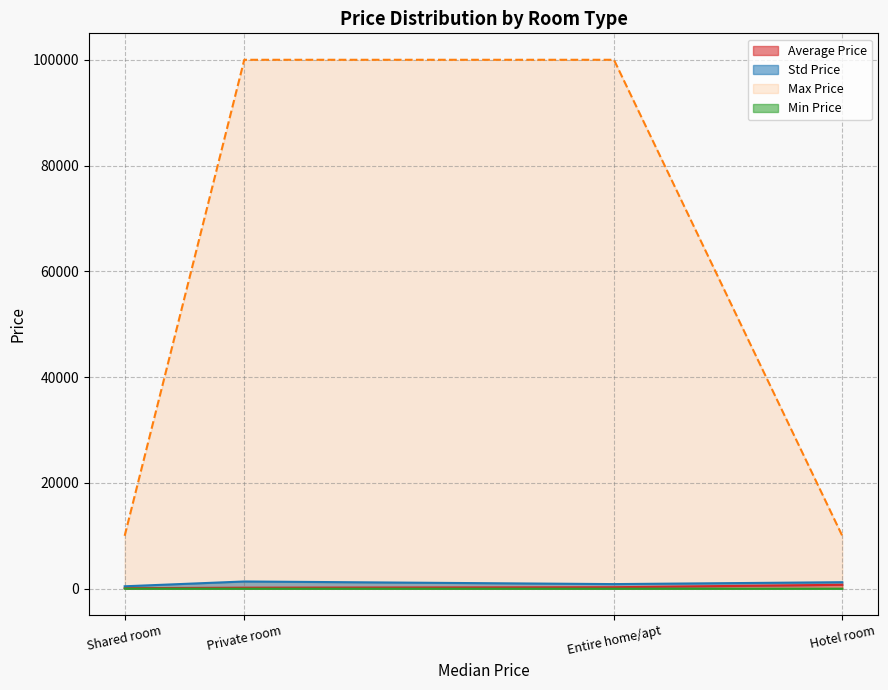

Which series has the largest total across all categories?

max_price